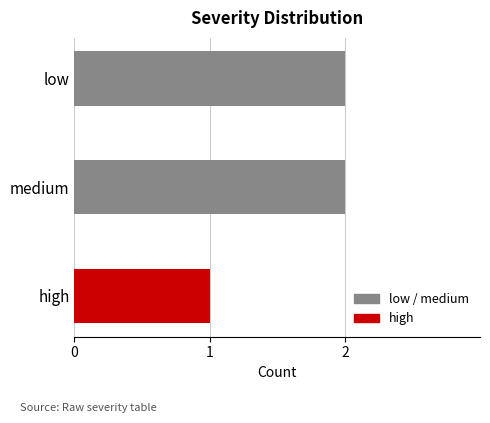

How many values are between 1 and 2?

3